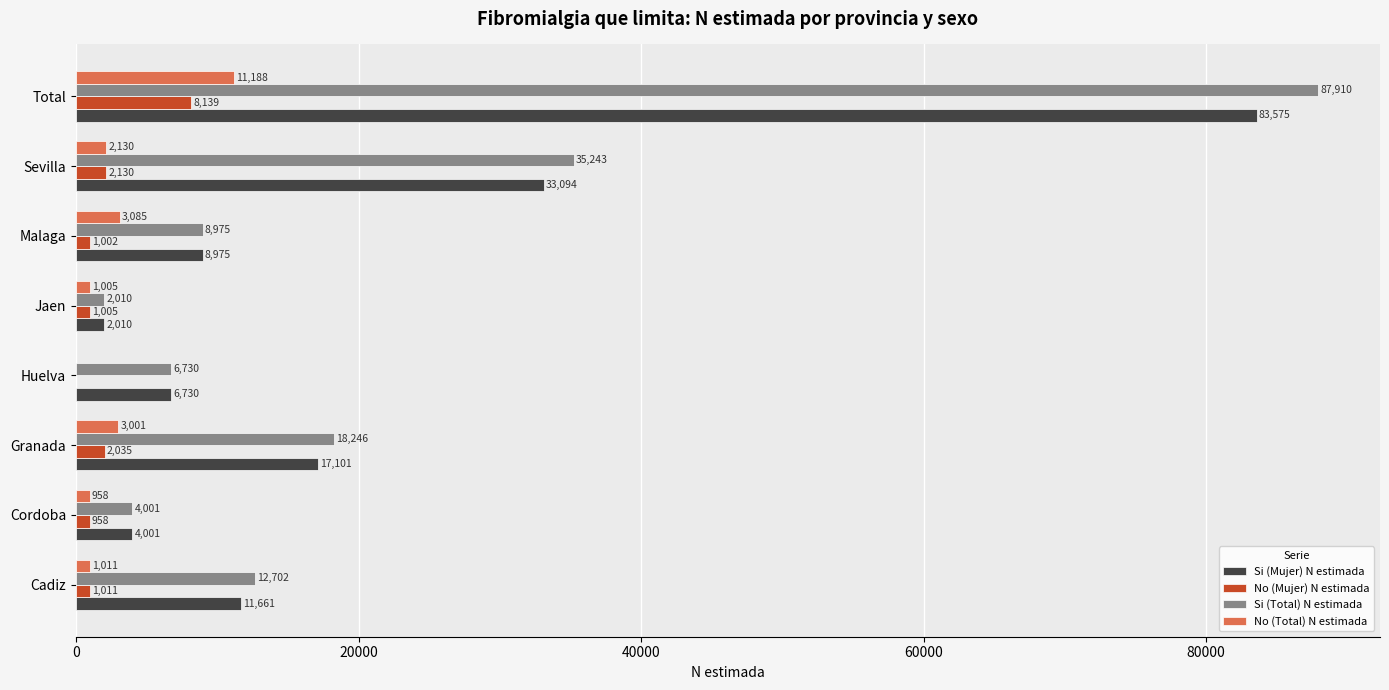

What is the sum of the Si (Total) N estimada values at Jaen and Huelva?

8740